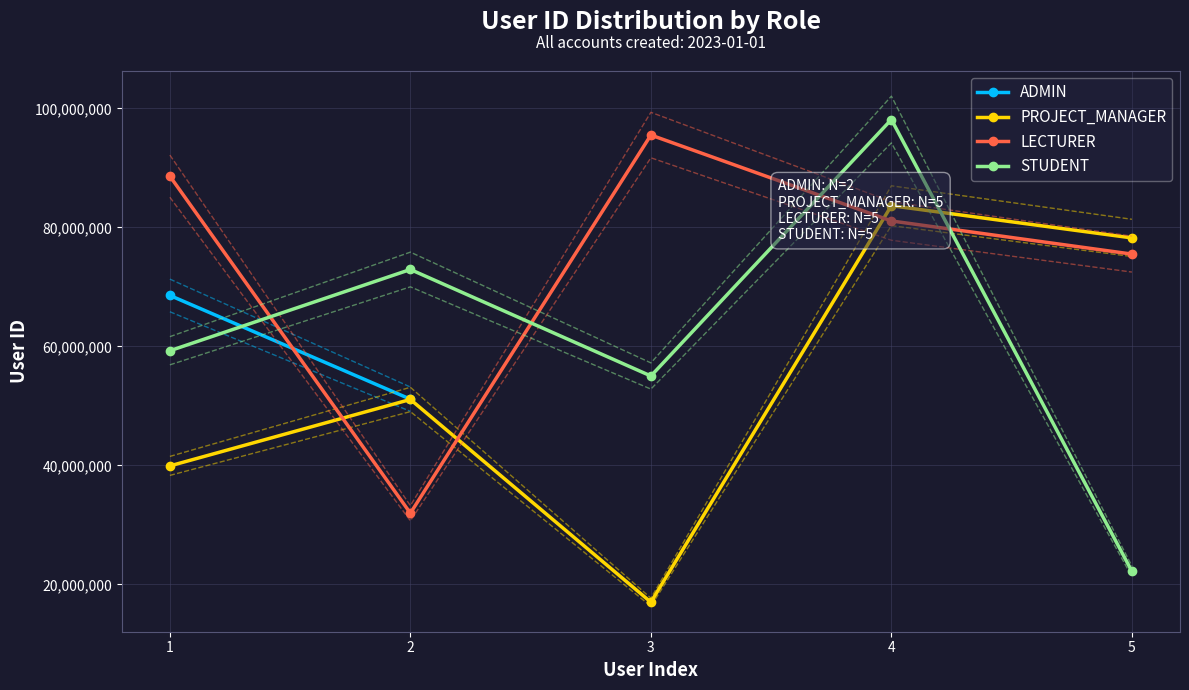

What is the value of the STUDENT point at the 3rd from the left?

55020419